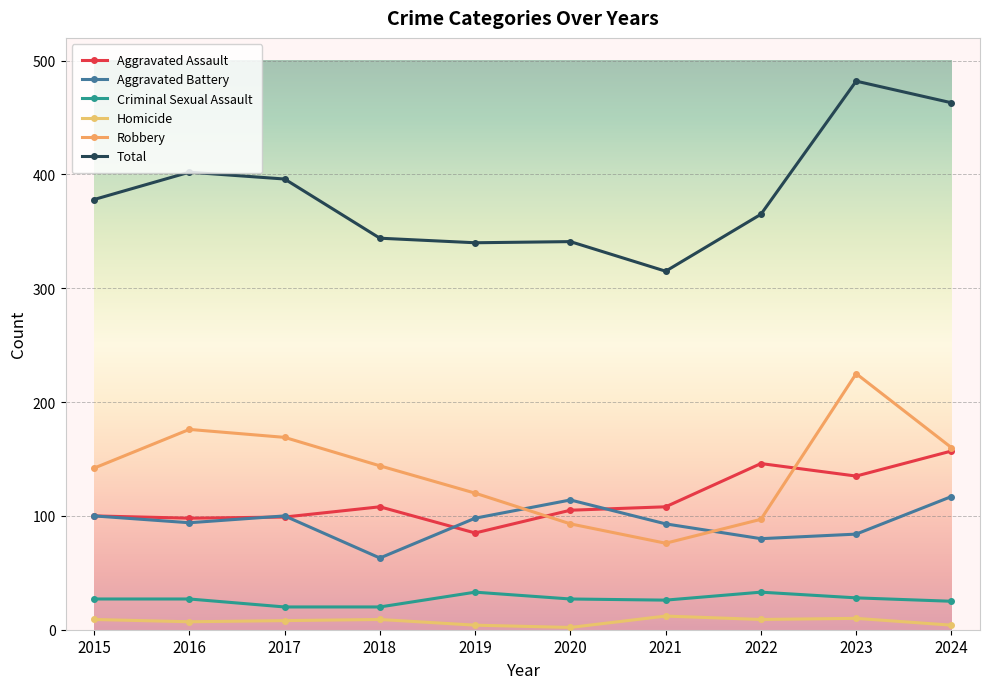

Rank the series by their maximum value, from highest to lowest.

Total, Robbery, Aggravated Assault, Aggravated Battery, Criminal Sexual Assault, Homicide